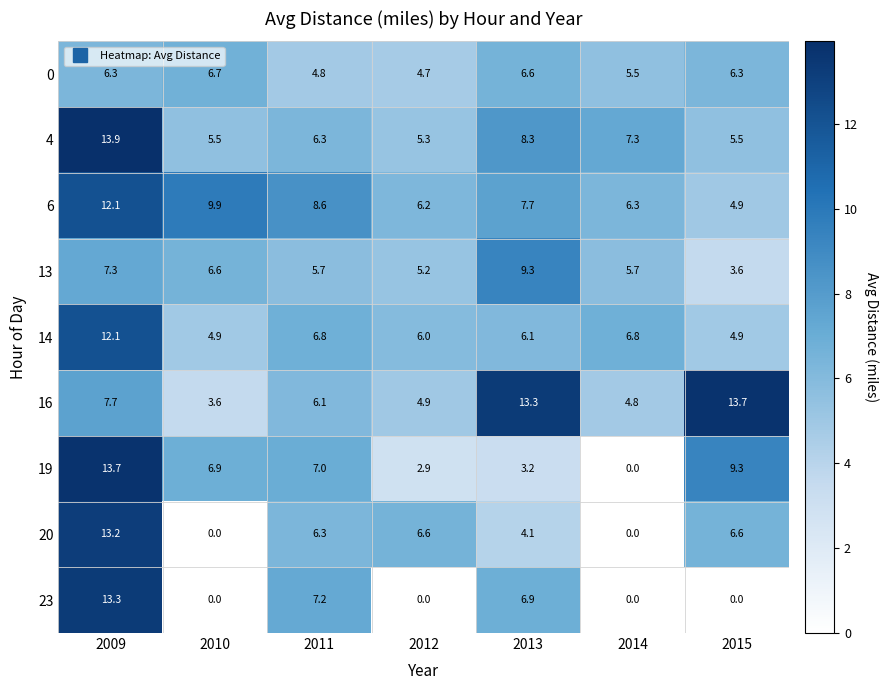

What is the highest value of the 19 series?

13.7